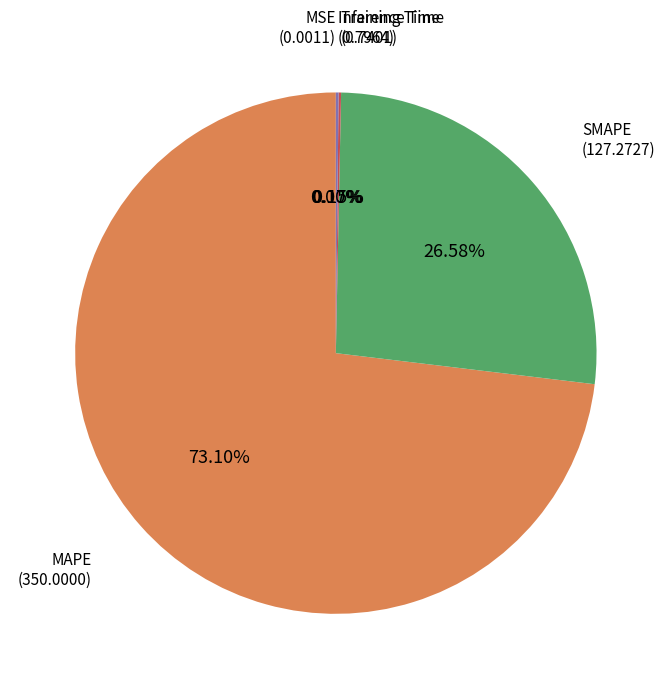

Is there a majority slice in this chart?

Yes